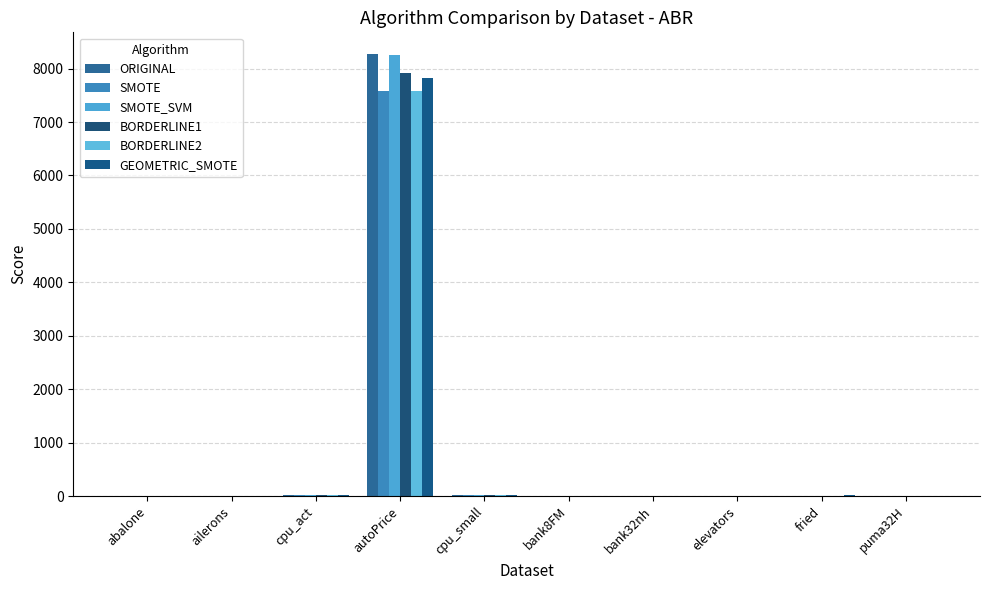

What is the spread (max minus min) of values at fried?

1.3